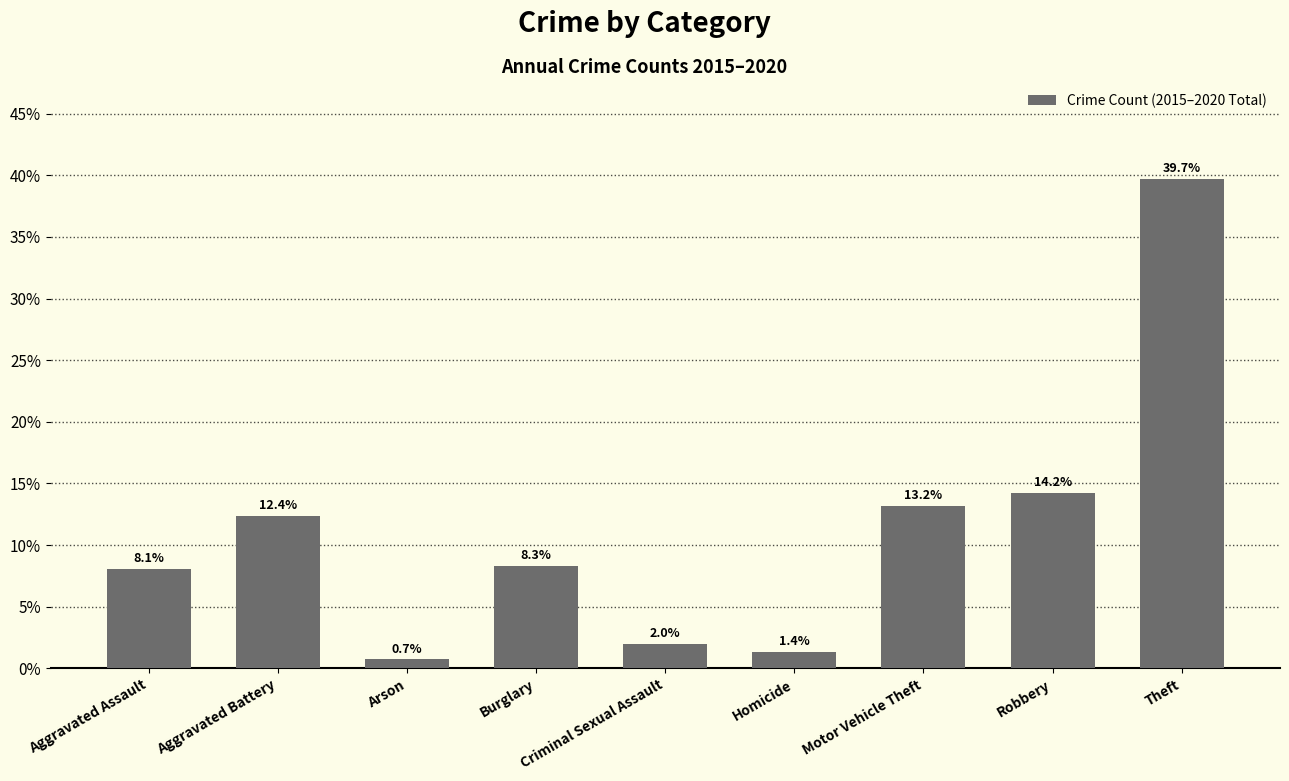

The value at Robbery is 19.0. True or false?

False